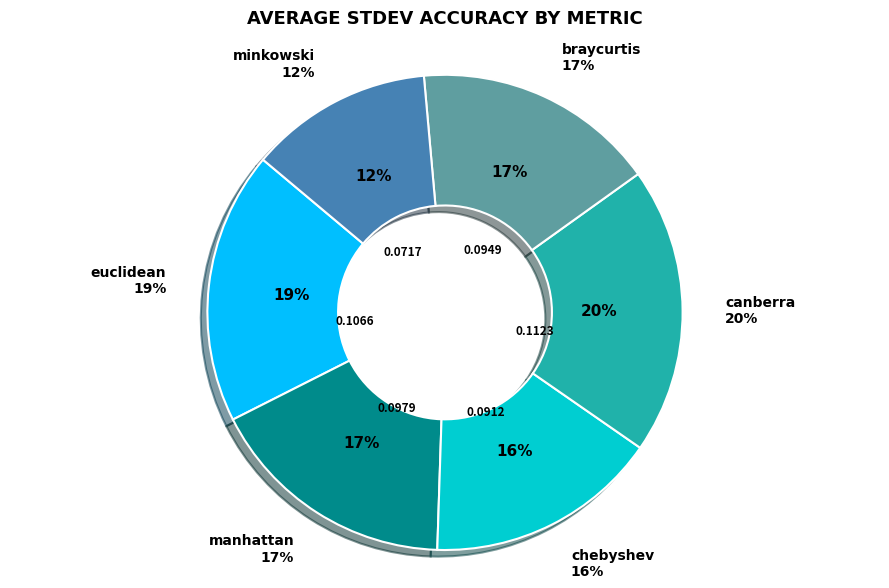

Which category has the smallest portion of the pie?

minkowski